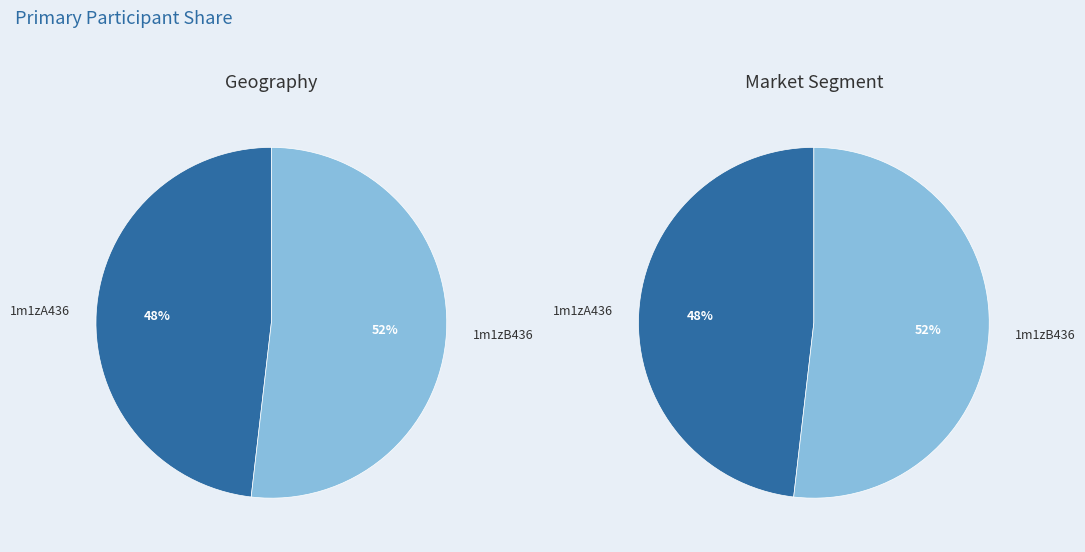

Which slice is the largest?

1m1zB436